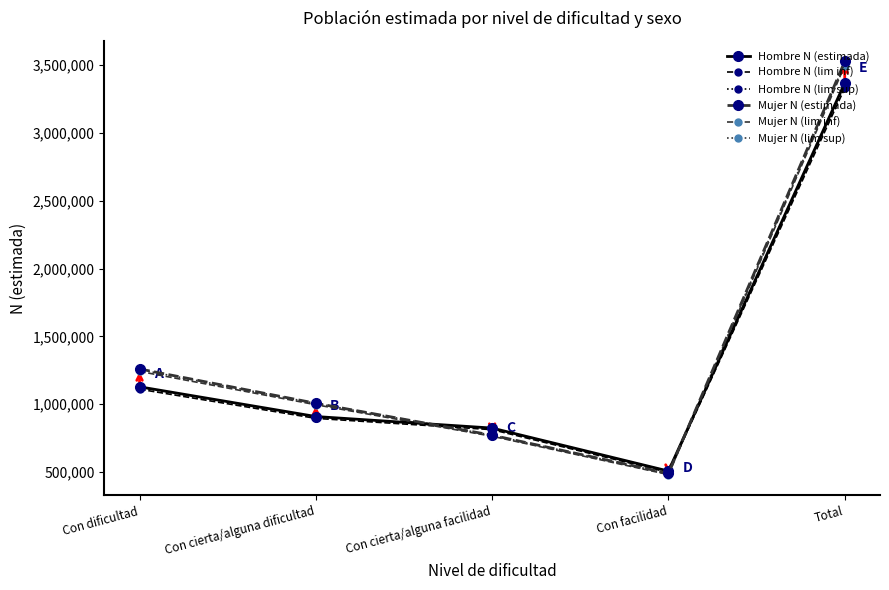

Is this an area chart (filled region under the line)?

No